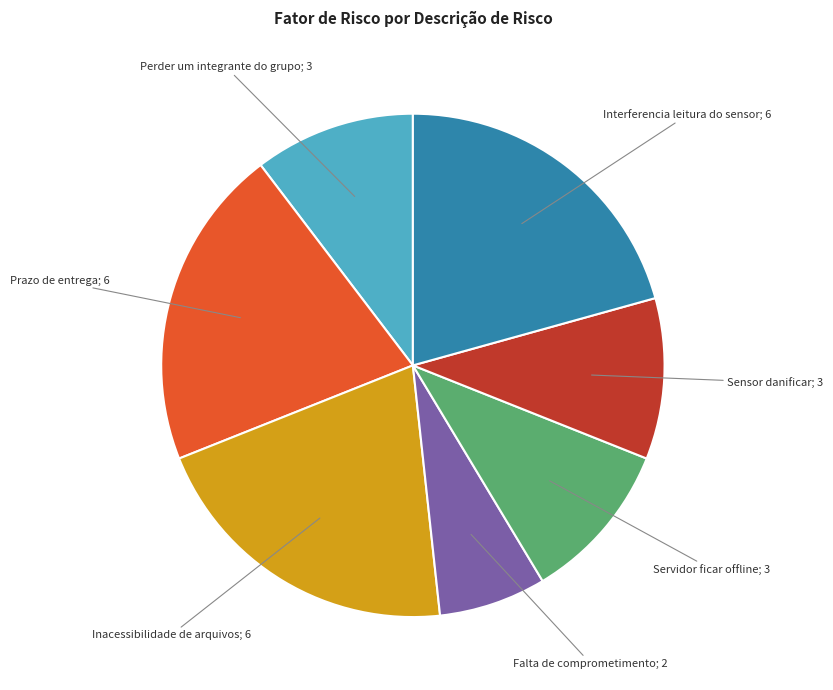

Does any single category account for the majority?

No